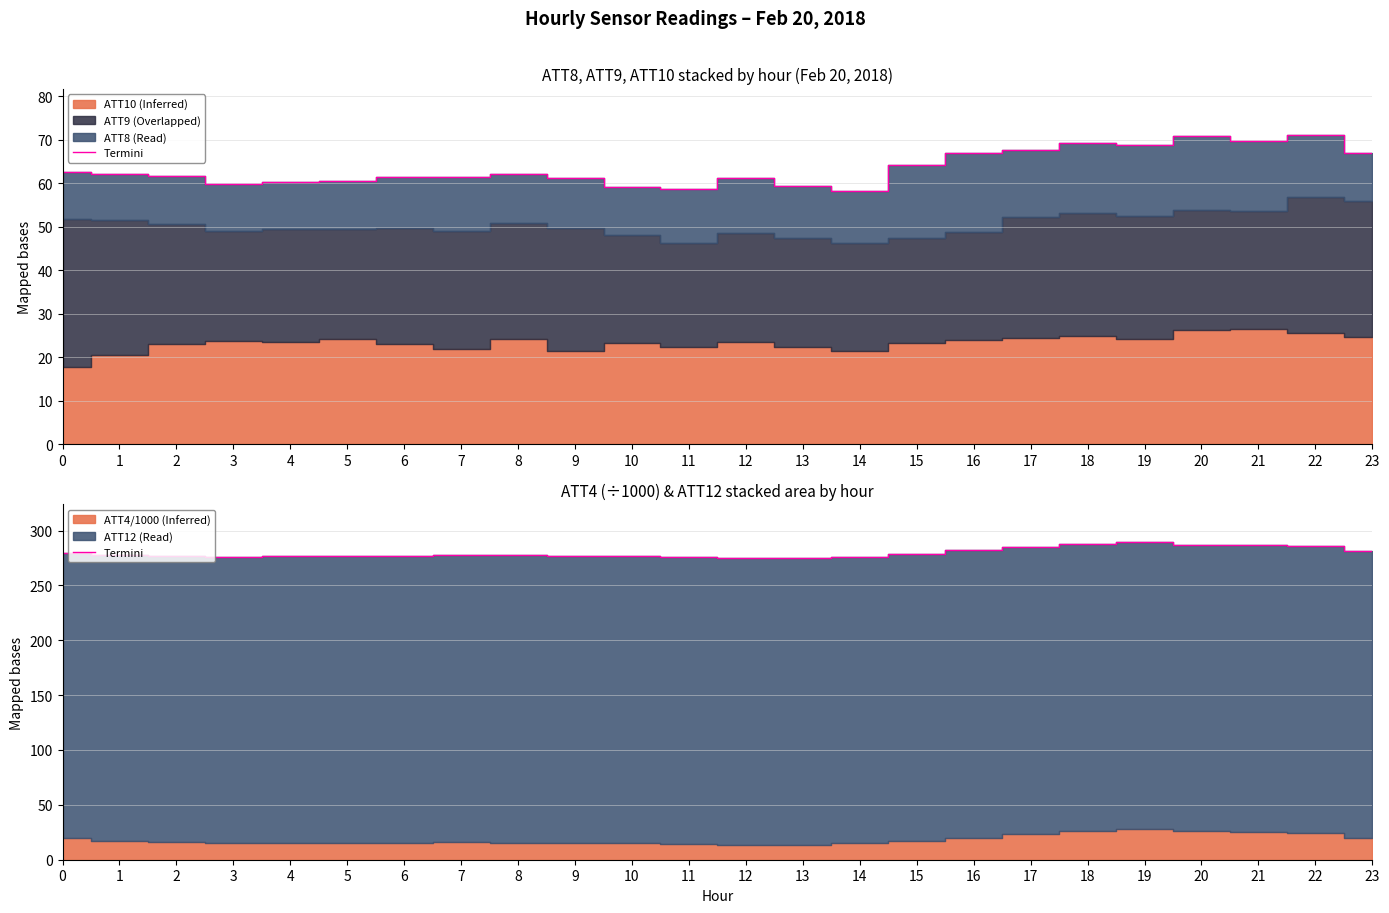

Which category has the lowest value across all series?

12